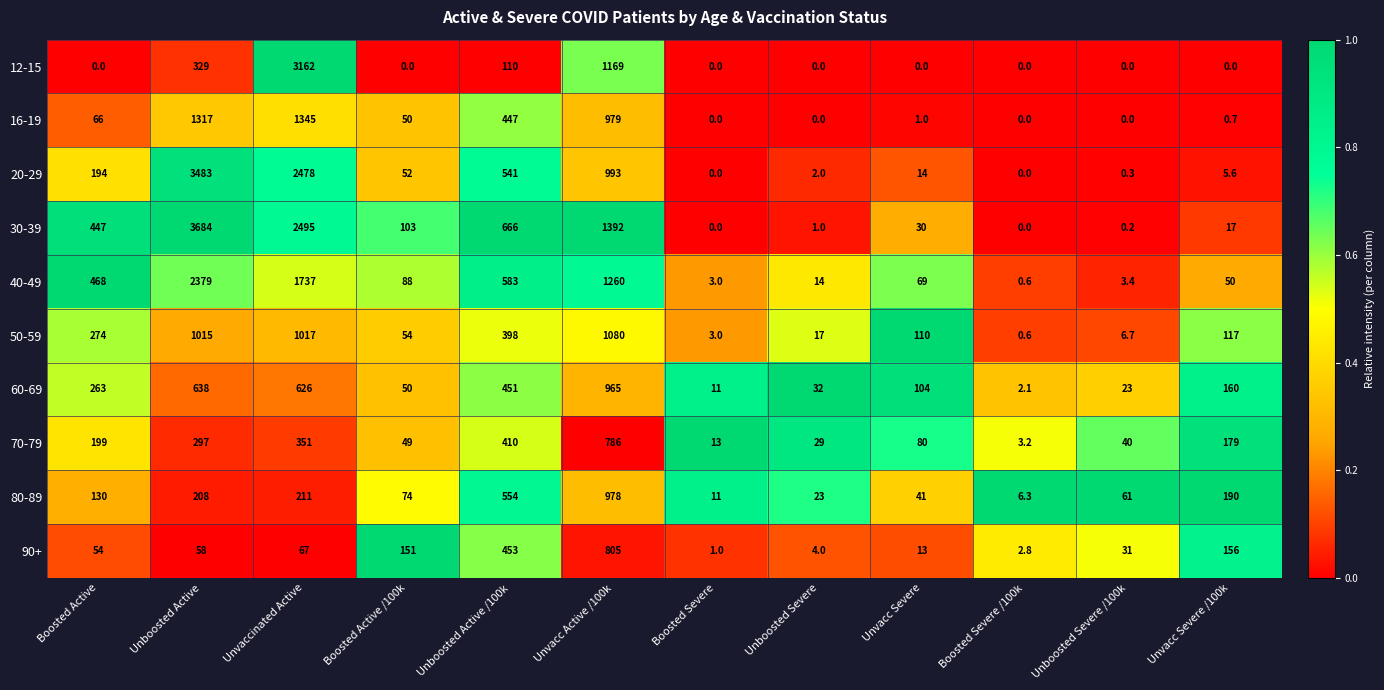

What is the difference between the 50-59 values at Boosted Severe and Unvacc Severe?

107.0